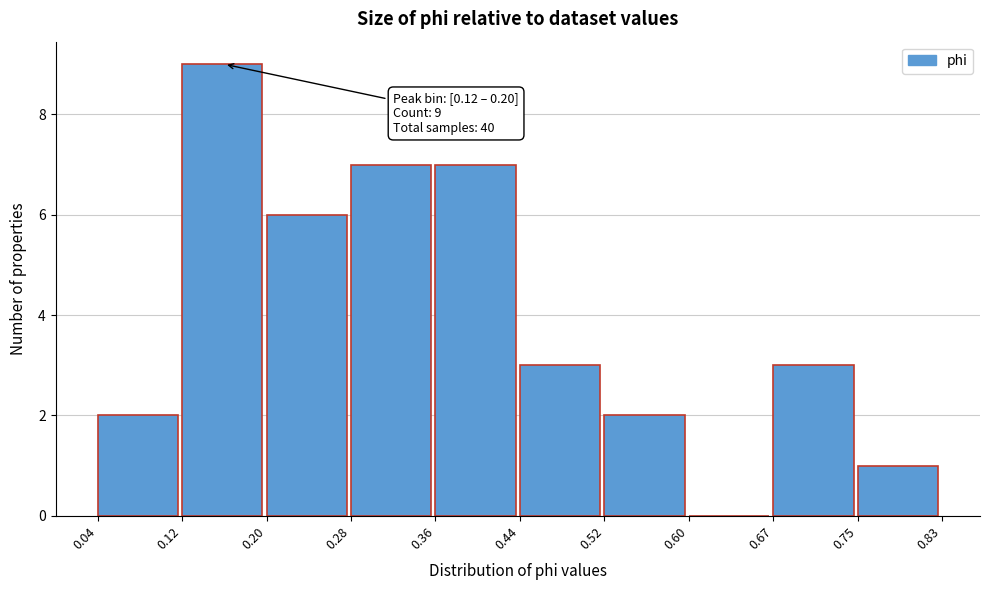

Which range on the x-axis has the tallest bar?

0.12 to 0.20